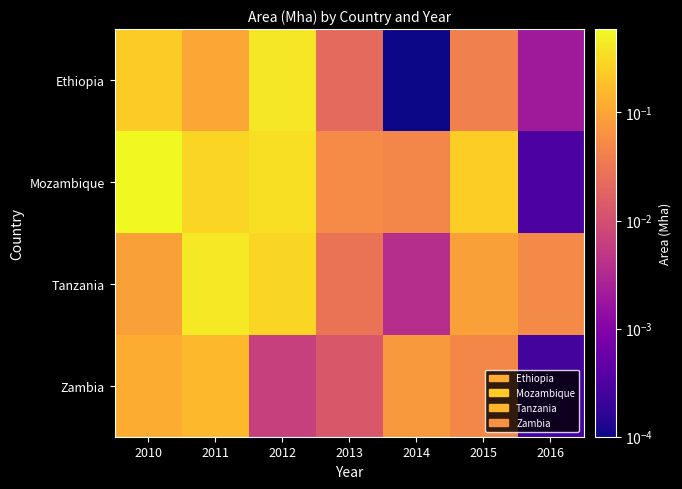

Which series has the largest total across all categories?

Mozambique